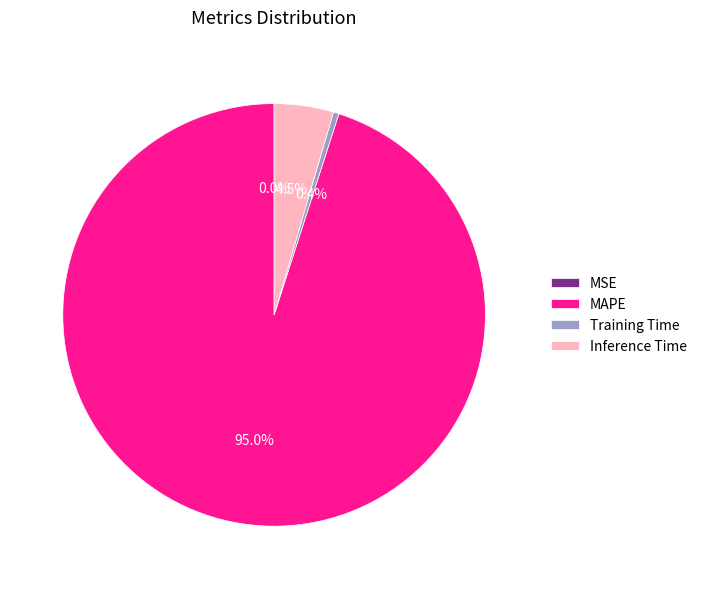

The Training Time slice represents 0% of the pie. True or false?

True